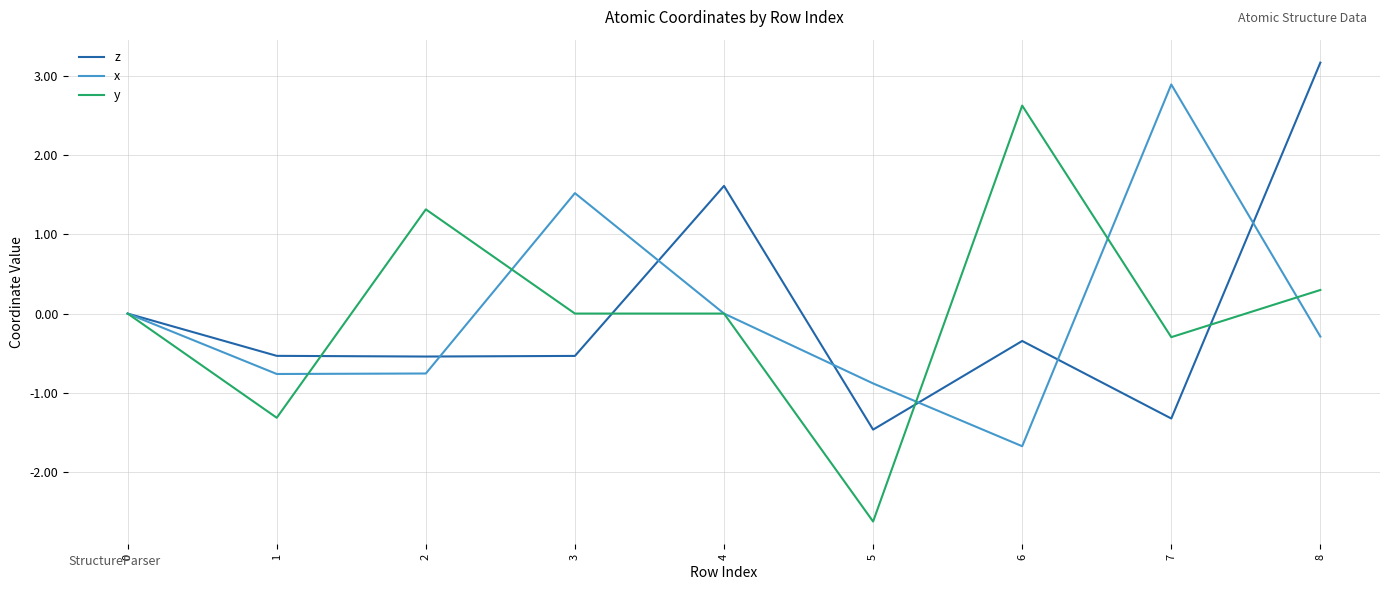

At which category is the sum across all series the highest?

8